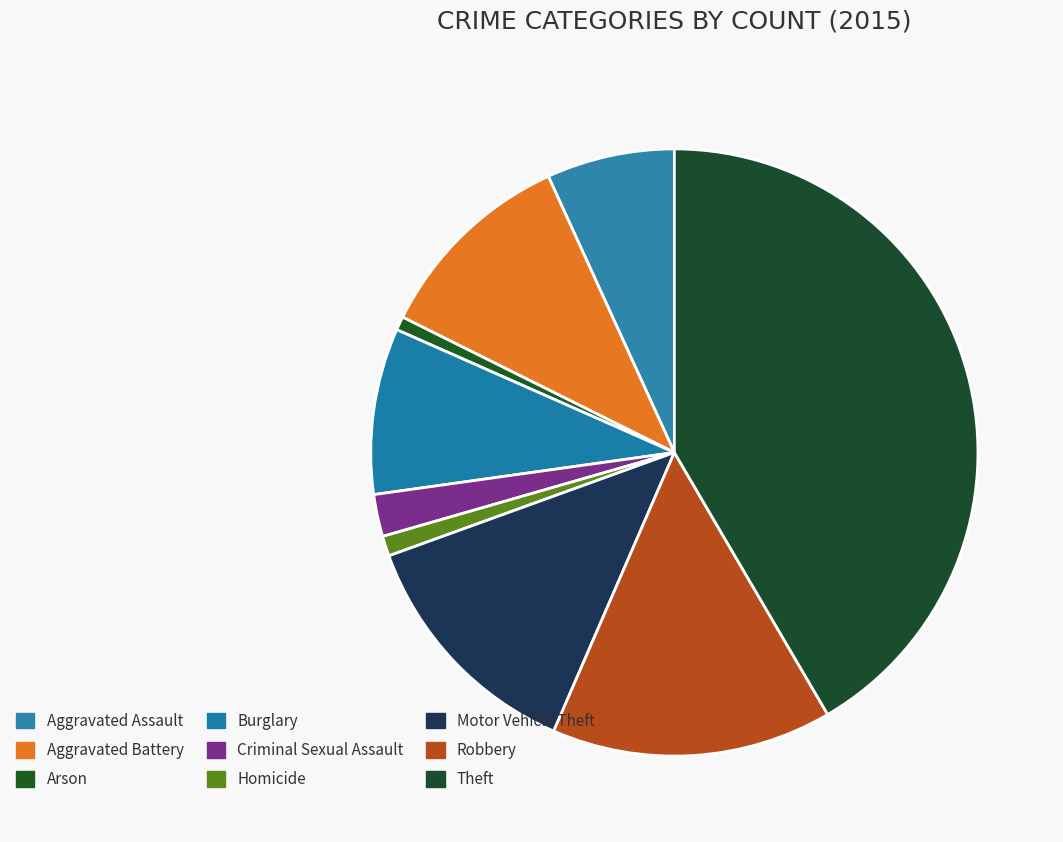

What is the change in value from Aggravated Assault to Arson?

-285